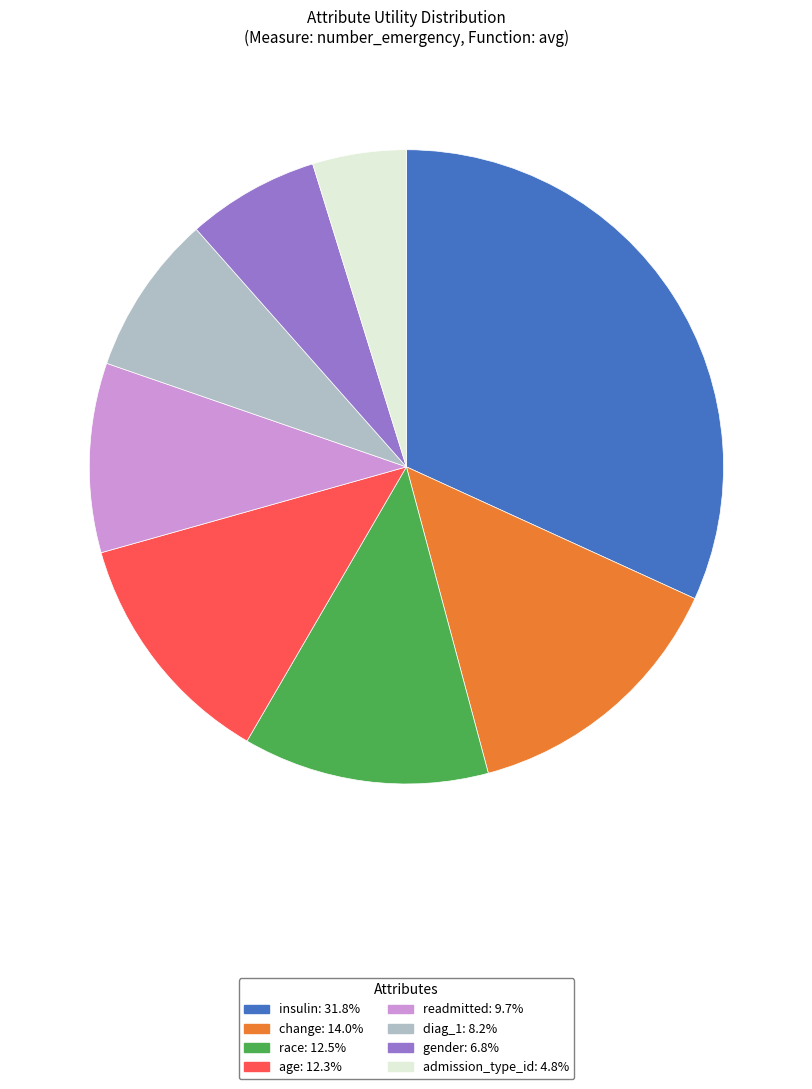

Do diag_1 and change together represent more than half of the pie?

No